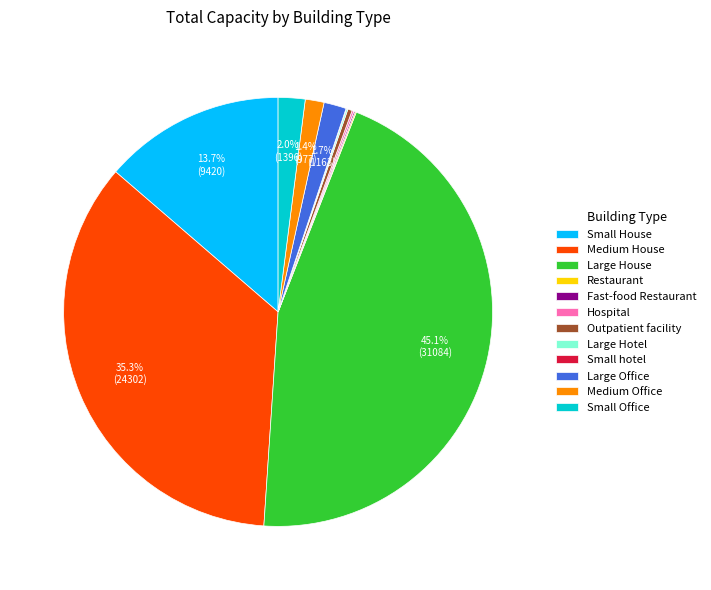

Which category has the biggest portion of the pie?

Large House